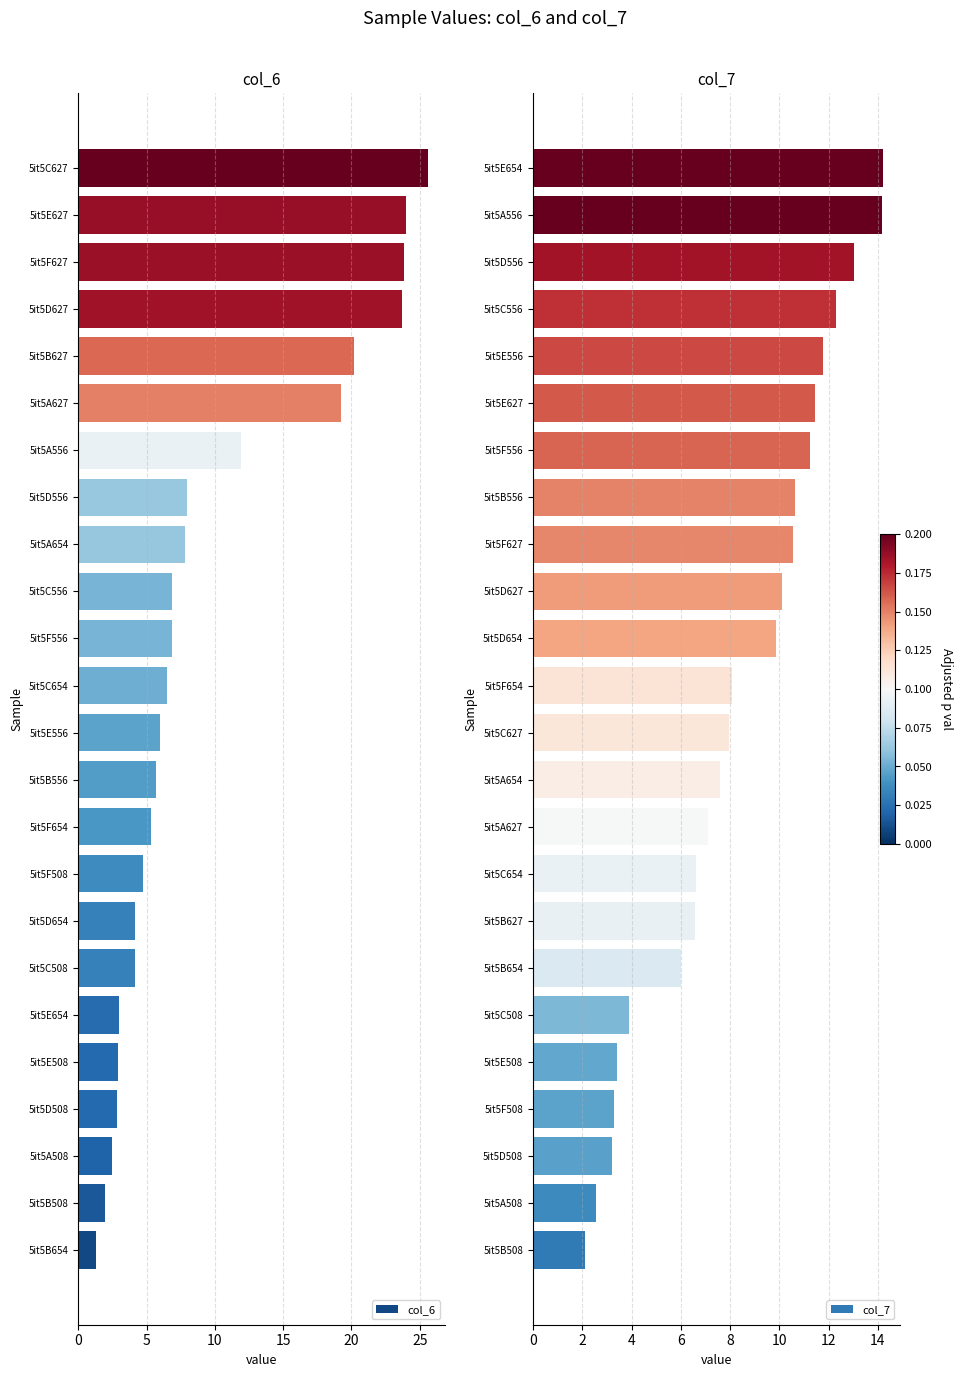

Rank the series by their maximum value, from lowest to highest.

col_7, col_6